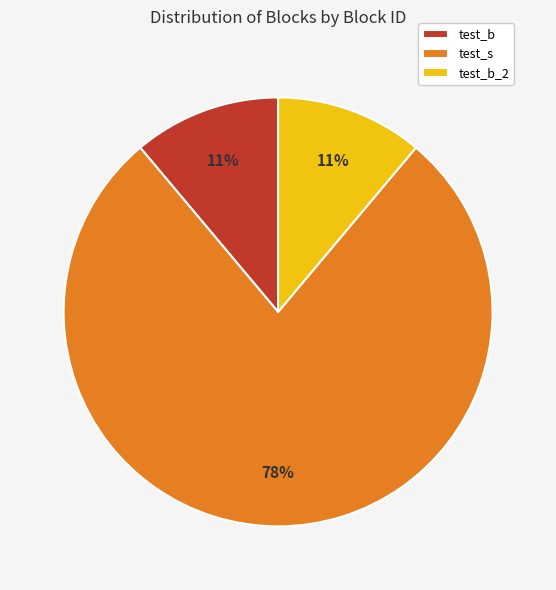

Is it true that test_b is 11% of the pie?

True